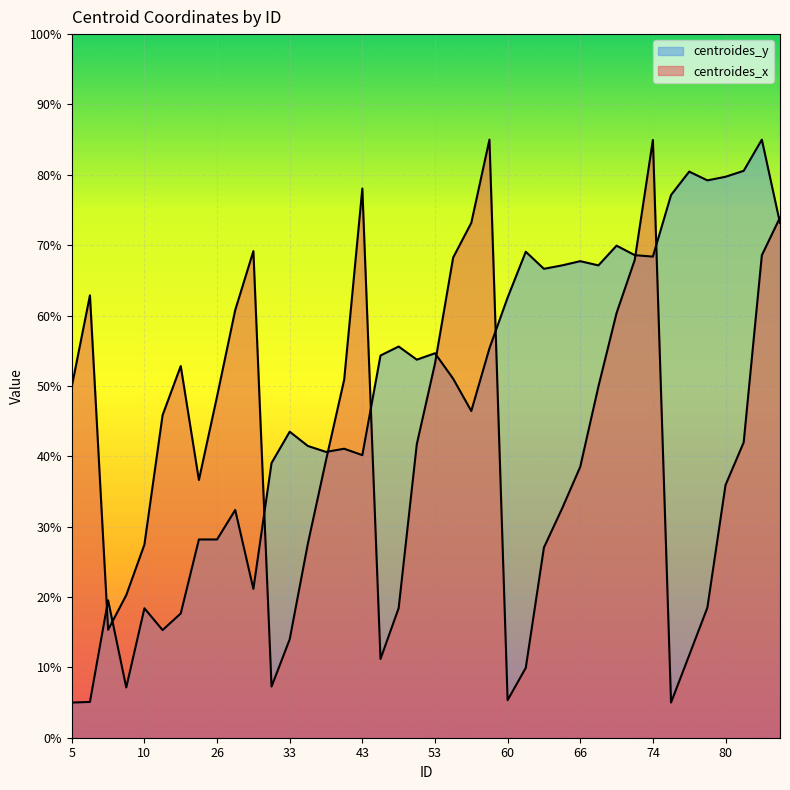

True or false: centroides_x and centroides_y cross at least once.

True